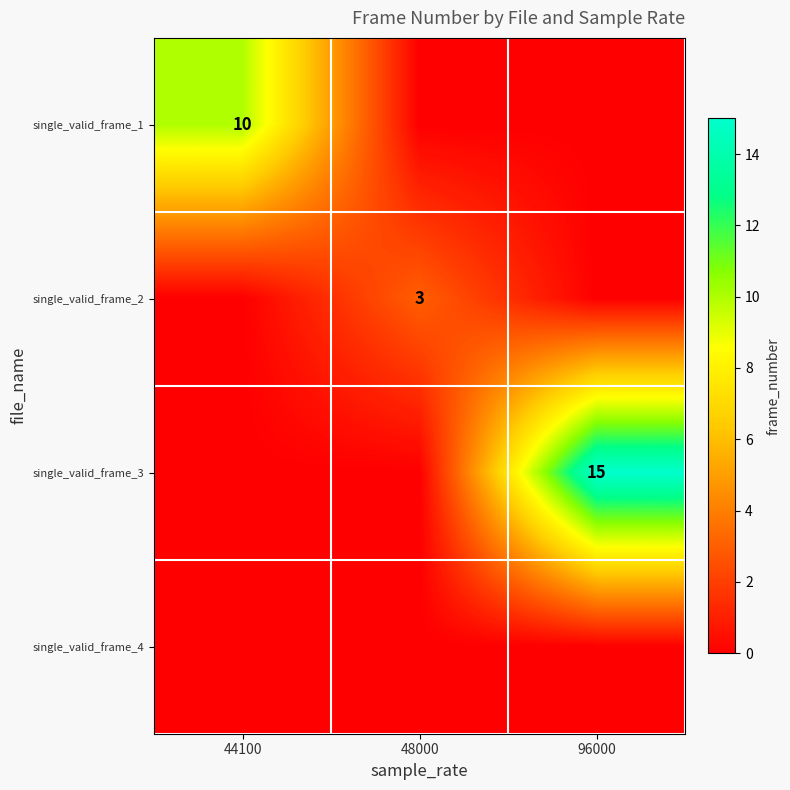

At how many categories does at least one series exceed 3?

2